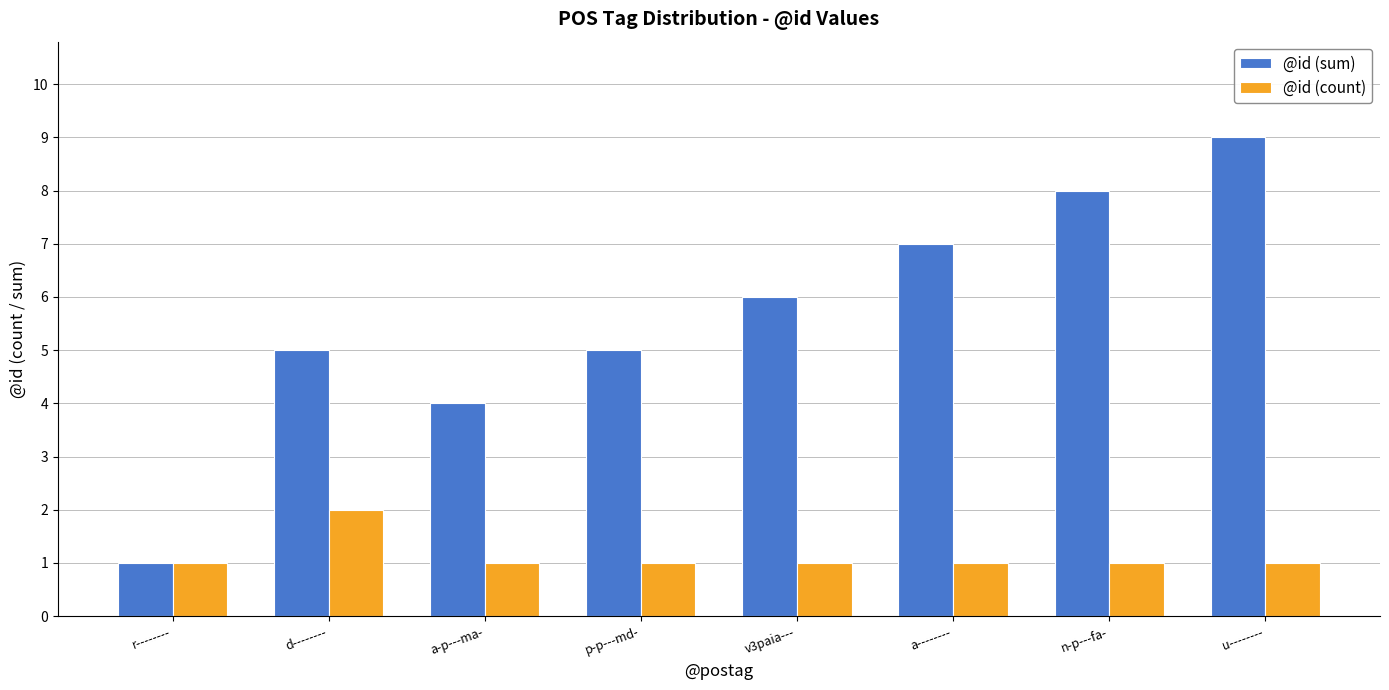

What is the approximate value of @id (sum) at r--------?

1